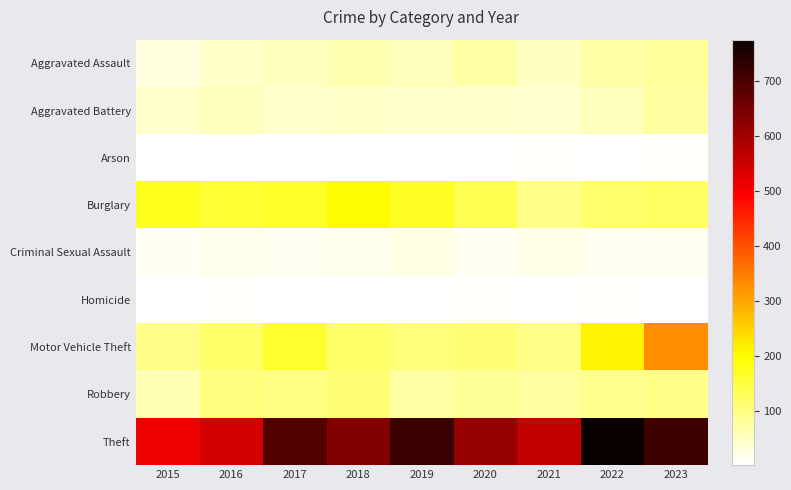

Which label corresponds to the smallest value in the chart?

2017